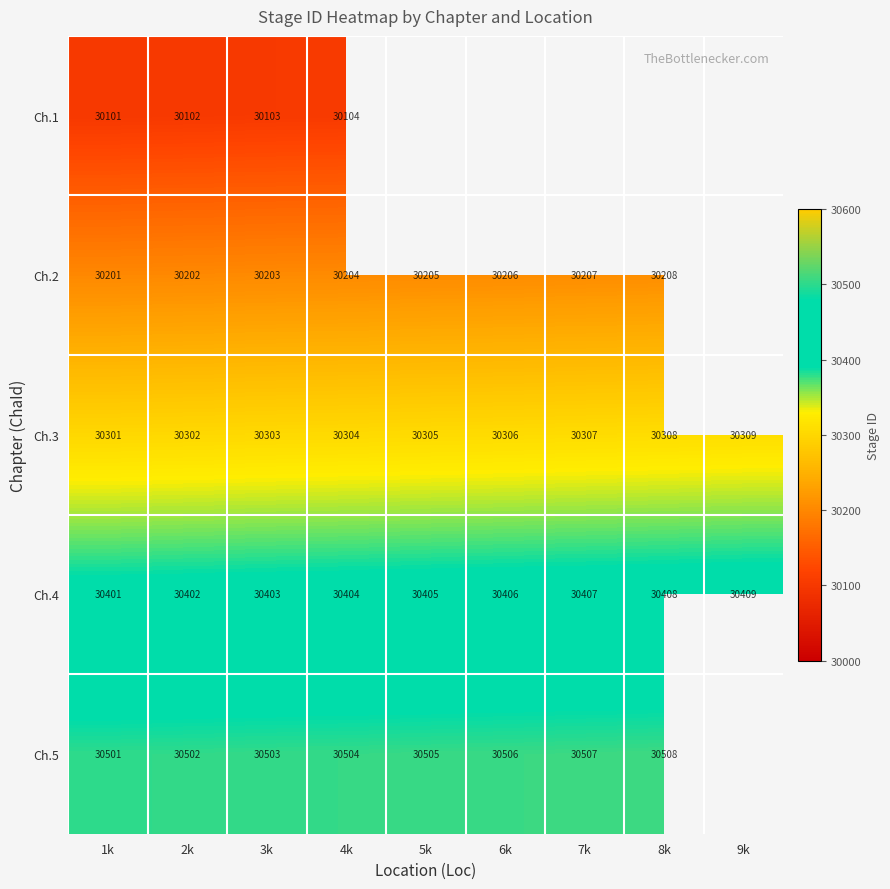

What is the difference between the maximum and second lowest values in the Ch.4 series?

7